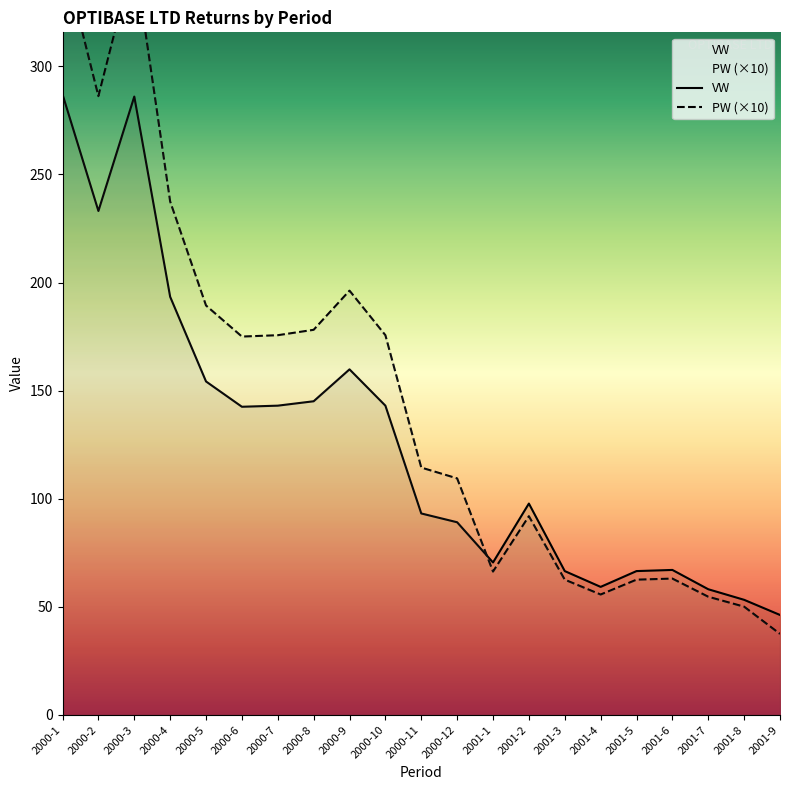

What is the label of the 16th point from the left?

2001-4